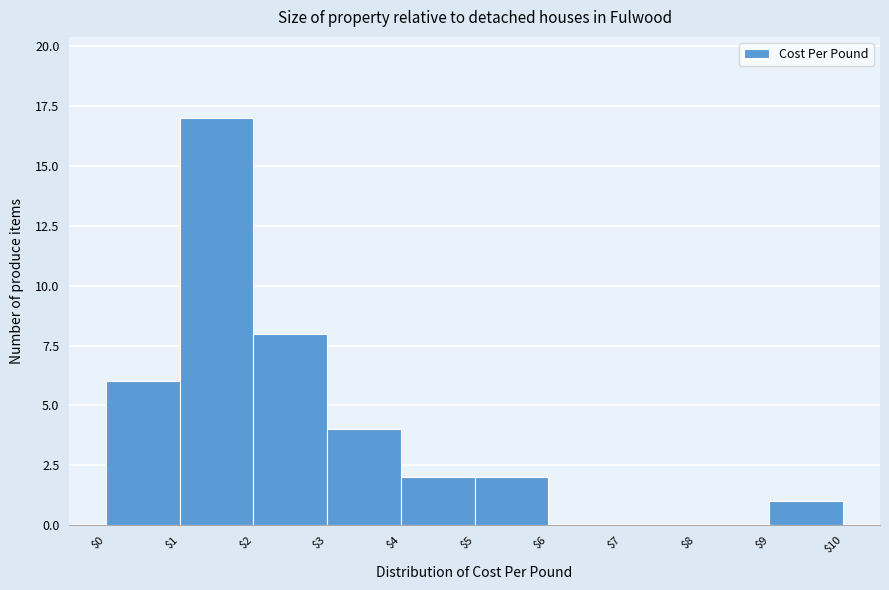

What is the height of the bar covering $3 to $4 on the x-axis? The values are not printed on the chart, so give them approximately, as read against the axis.

4